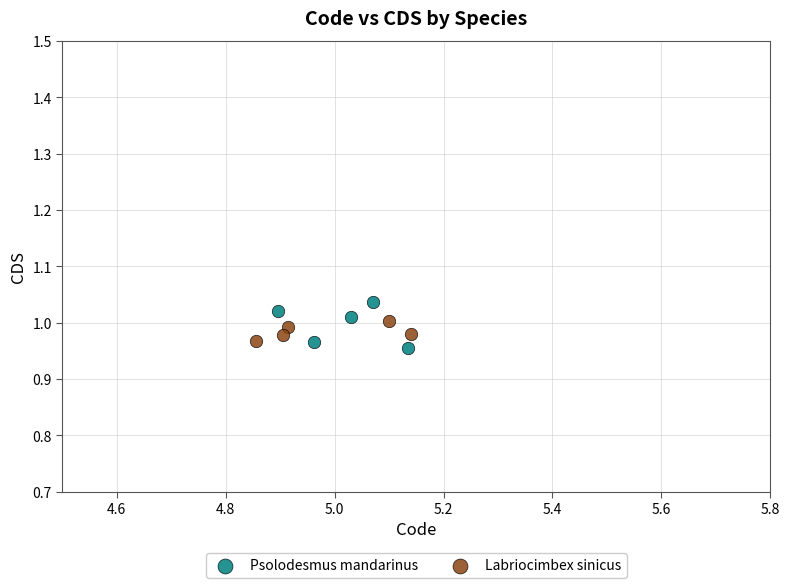

Which series has the largest Y range (max minus min)?

Psolodesmus mandarinus